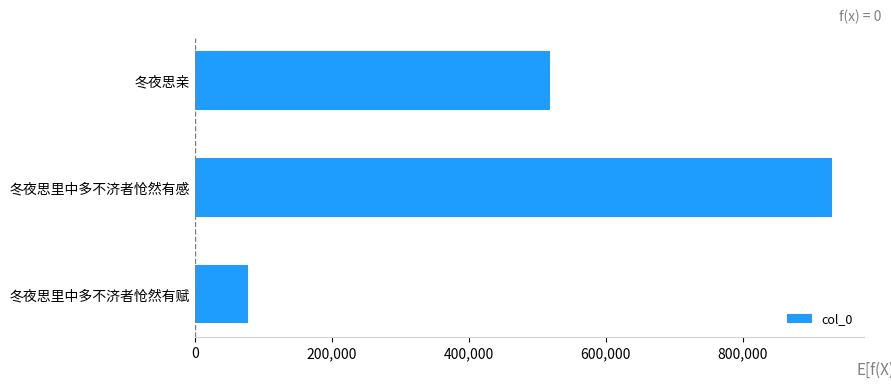

What is the ratio of the value at 冬夜思里中多不济者怆然有感 to the value at 冬夜思亲?

1.8